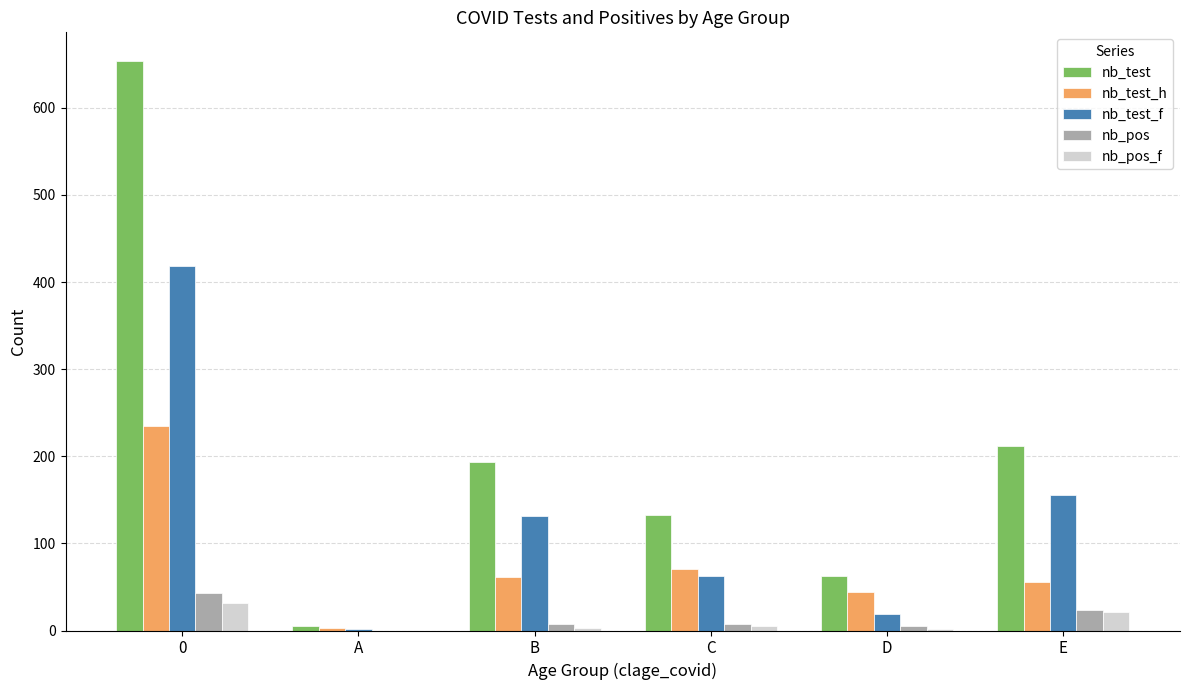

Which series has the largest total across all categories?

nb_test